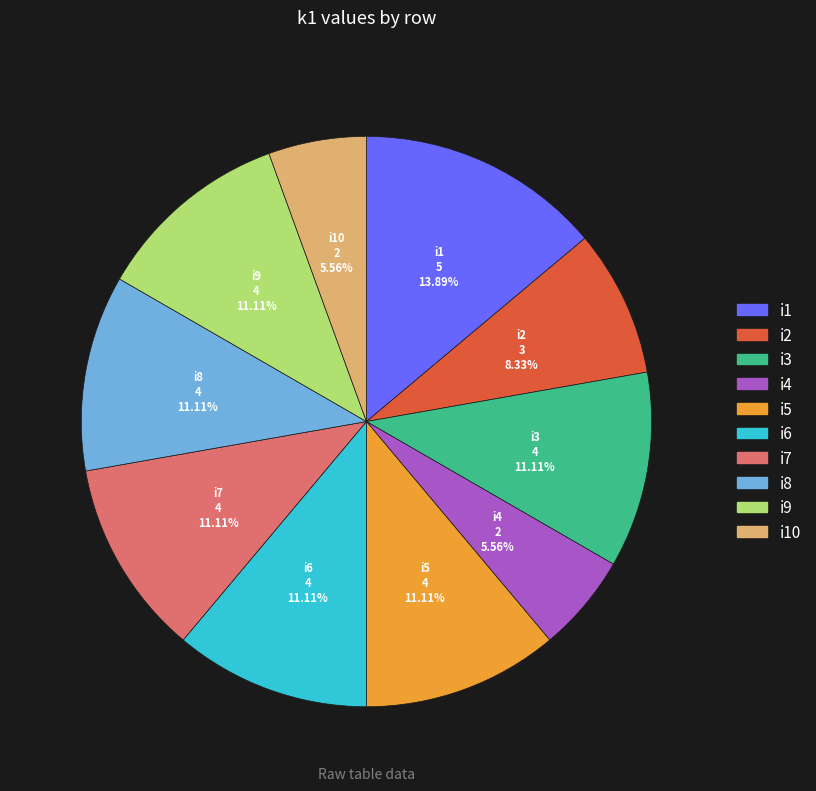

How many slices are in this pie chart?

10